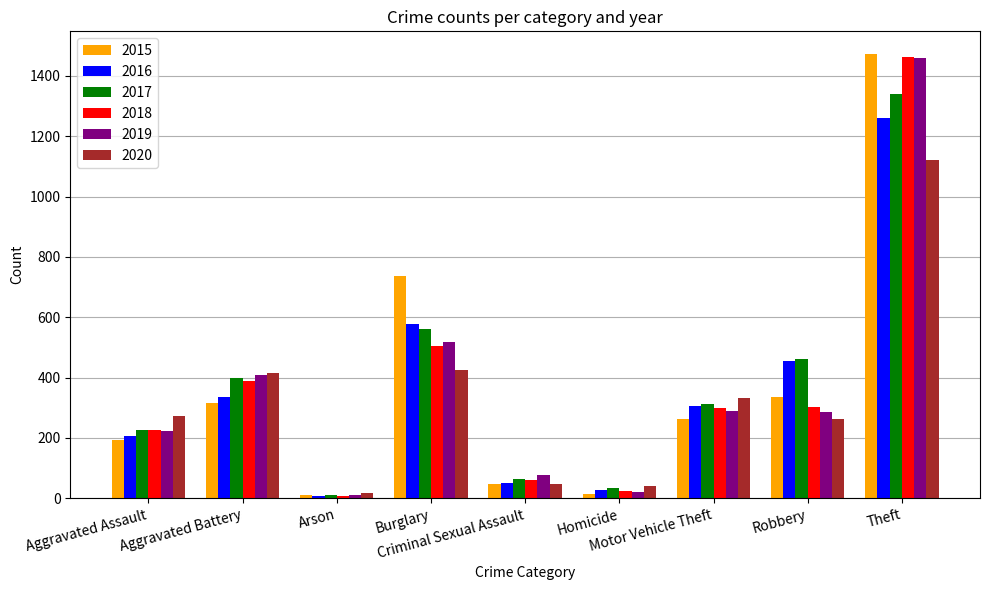

What is the difference between the maximum and minimum values in the 2017 series?

1329